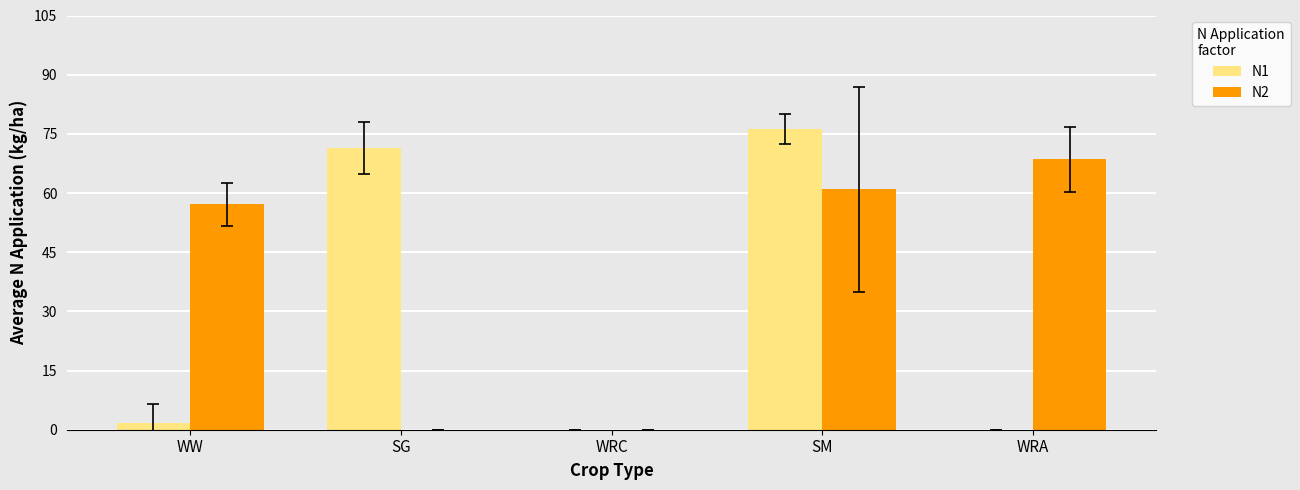

At which label does N2 first exceed 57?

WW